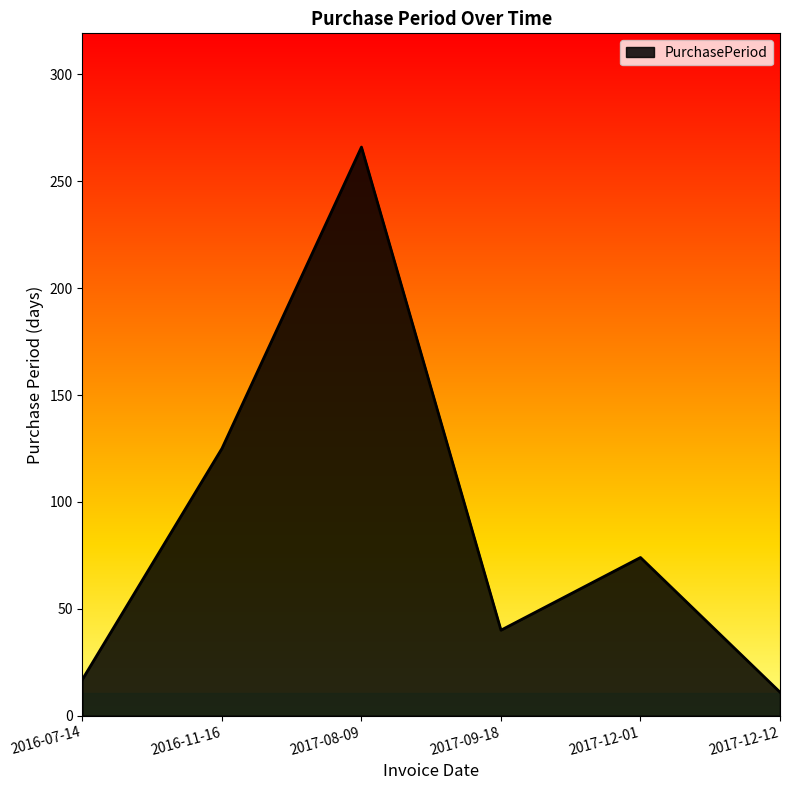

Where is the first local maximum?

2017-08-09